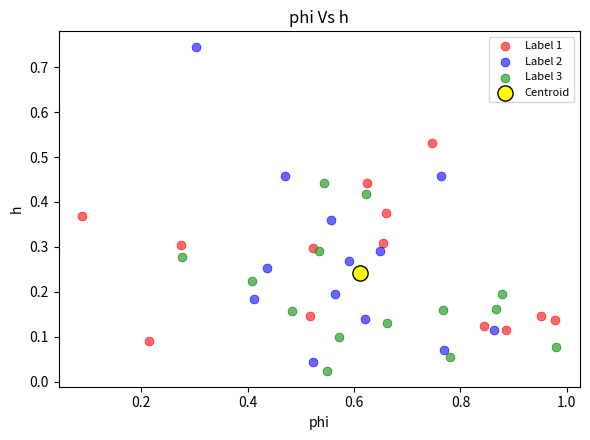

What are all the series names shown in the legend?

Label 1, Label 2, Label 3, Centroid